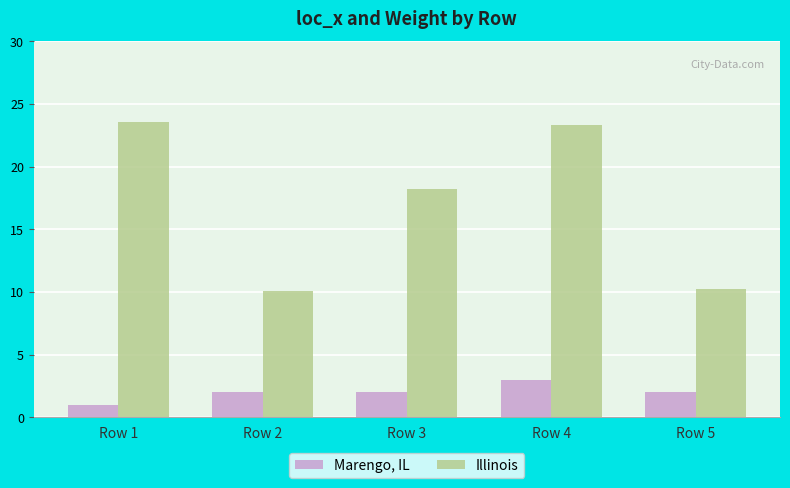

What are all the series names shown in the legend?

Marengo, IL, Illinois